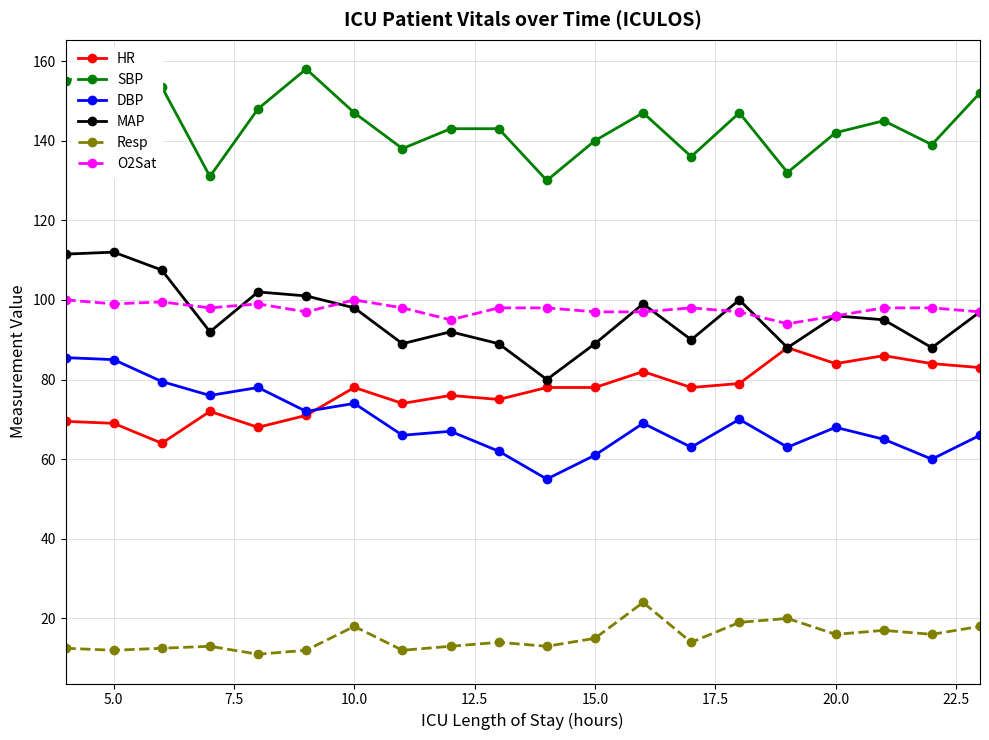

How many intersections are there between MAP and O2Sat?

7